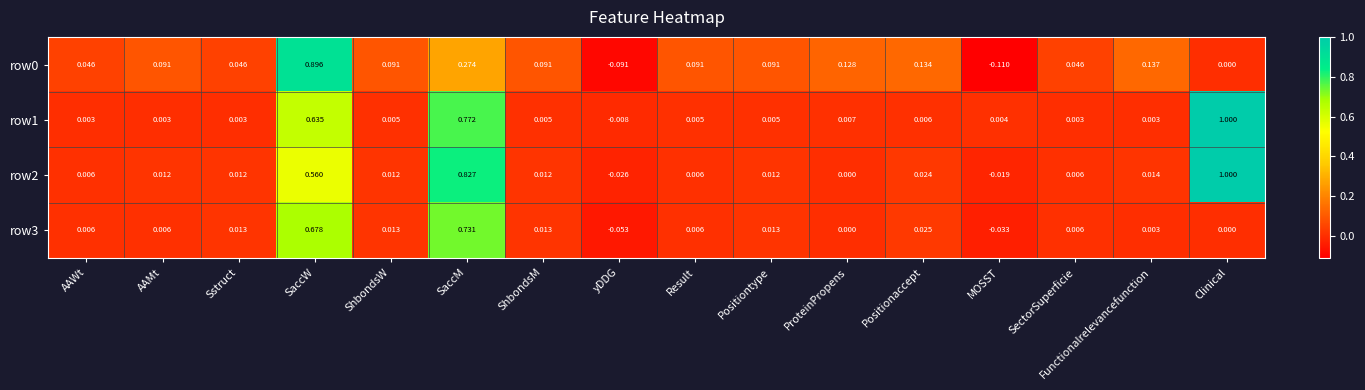

At which label does row0 first exceed 0?

AAWt